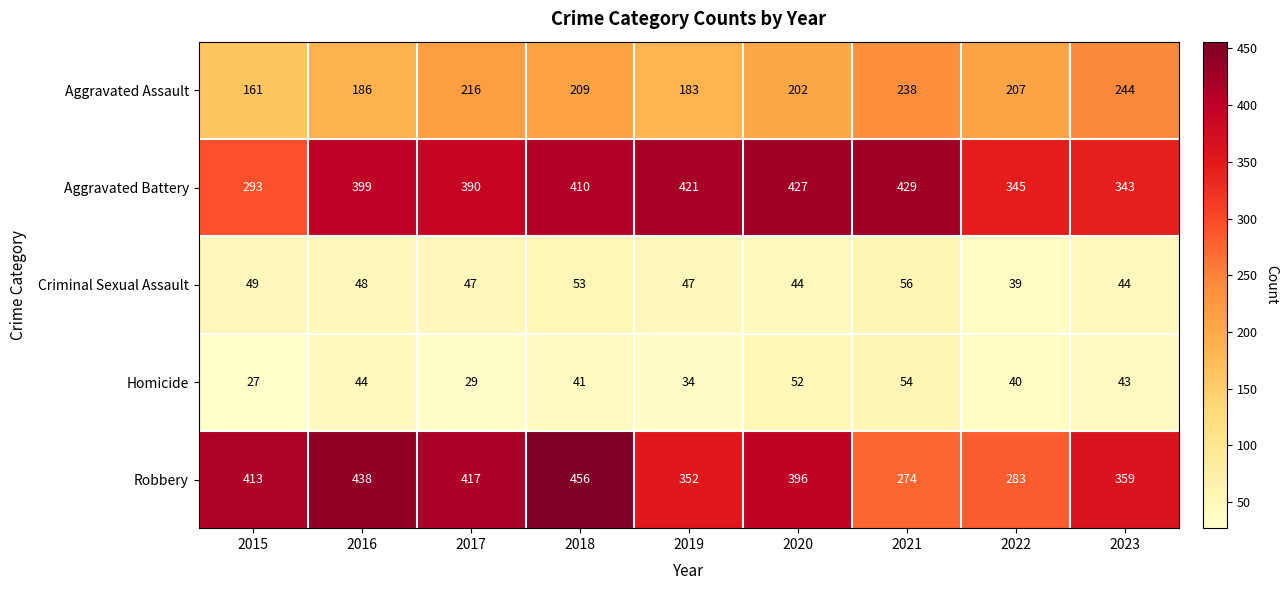

Which series has the largest total across all categories?

Aggravated Battery